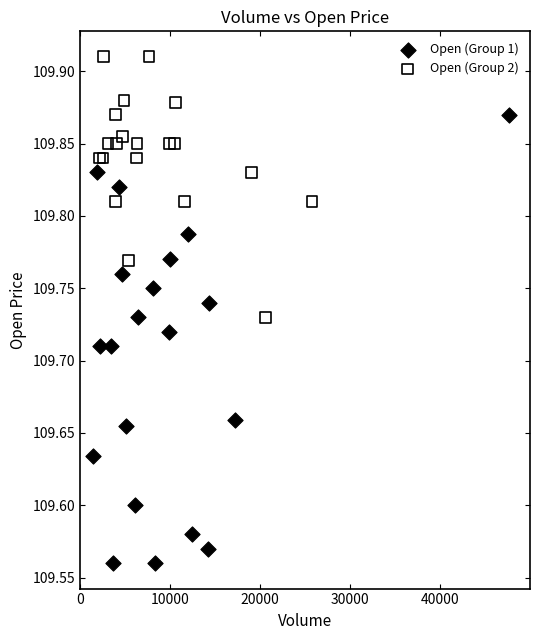

What are all the series names shown in the legend?

Open (Group 1), Open (Group 2)